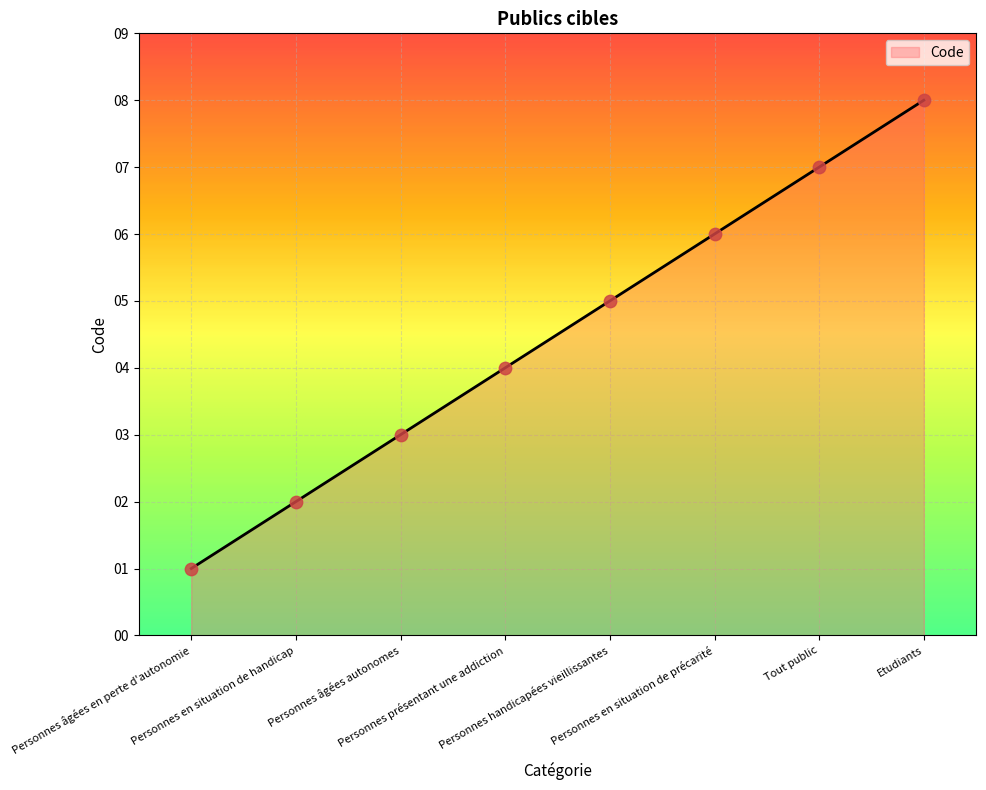

Which has a higher value, Personnes en situation de précarité or Personnes âgées autonomes?

Personnes en situation de précarité